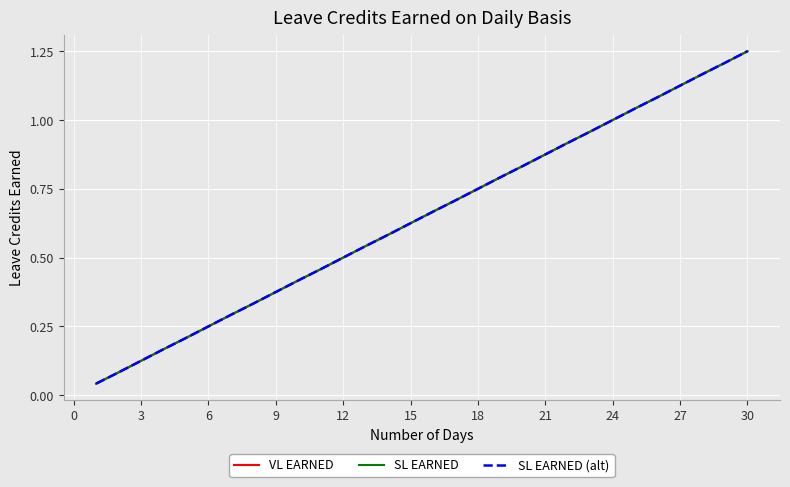

What is the average value of the VL EARNED series?

0.6